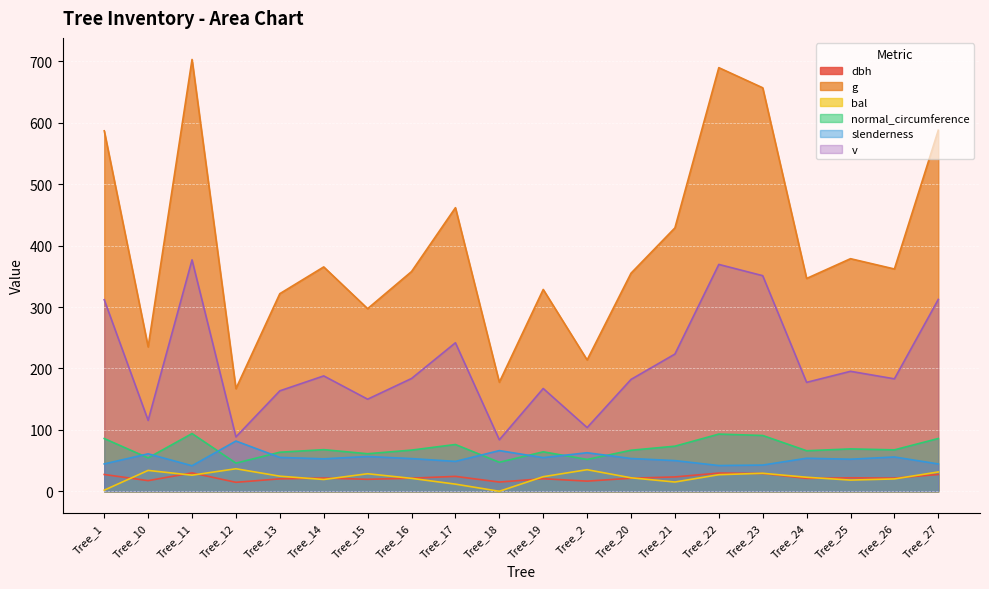

Reading left to right, what are all the values shown in this chart?

dbh: Tree_1=27.3	Tree_10=17.3	Tree_11=29.9	Tree_12=14.6	Tree_13=20.2	Tree_14=21.6	Tree_15=19.5	Tree_16=21.3	Tree_17=24.2	Tree_18=15.0	Tree_19=20.4	Tree_2=16.5	Tree_20=21.3	Tree_21=23.4	Tree_22=29.6	Tree_23=28.9	Tree_24=21.0	Tree_25=22.0	Tree_26=21.5	Tree_27=27.4
g: Tree_1=587.0	Tree_10=235.1	Tree_11=703.1	Tree_12=167.1	Tree_13=321.8	Tree_14=365.3	Tree_15=297.4	Tree_16=357.8	Tree_17=461.8	Tree_18=177.5	Tree_19=328.6	Tree_2=213.8	Tree_20=355.1	Tree_21=428.9	Tree_22=689.8	Tree_23=657.0	Tree_24=346.5	Tree_25=378.7	Tree_26=362.0	Tree_27=587.9
bal: Tree_1=1.8	Tree_10=34.0	Tree_11=26.2	Tree_12=36.7	Tree_13=24.6	Tree_14=19.2	Tree_15=28.6	Tree_16=21.0	Tree_17=11.6	Tree_18=0.0	Tree_19=23.7	Tree_2=35.1	Tree_20=21.9	Tree_21=15.1	Tree_22=27.0	Tree_23=29.3	Tree_24=22.8	Tree_25=18.2	Tree_26=20.1	Tree_27=31.4
normal_circumference: Tree_1=85.9	Tree_10=54.4	Tree_11=94.0	Tree_12=45.8	Tree_13=63.6	Tree_14=67.8	Tree_15=61.1	Tree_16=67.0	Tree_17=76.2	Tree_18=47.2	Tree_19=64.3	Tree_2=51.8	Tree_20=66.8	Tree_21=73.4	Tree_22=93.1	Tree_23=90.9	Tree_24=66.0	Tree_25=69.0	Tree_26=67.4	Tree_27=86.0
slenderness: Tree_1=44.5	Tree_10=61.0	Tree_11=41.6	Tree_12=81.8	Tree_13=55.1	Tree_14=52.8	Tree_15=56.6	Tree_16=53.2	Tree_17=48.6	Tree_18=66.2	Tree_19=54.8	Tree_2=62.8	Tree_20=53.4	Tree_21=50.0	Tree_22=41.9	Tree_23=42.7	Tree_24=53.8	Tree_25=52.2	Tree_26=55.9	Tree_27=44.5
v: Tree_1=311.9	Tree_10=115.4	Tree_11=376.8	Tree_12=88.5	Tree_13=163.6	Tree_14=187.9	Tree_15=150.0	Tree_16=183.6	Tree_17=241.8	Tree_18=83.8	Tree_19=167.4	Tree_2=103.7	Tree_20=182.1	Tree_21=223.4	Tree_22=369.4	Tree_23=351.1	Tree_24=177.4	Tree_25=195.3	Tree_26=183.1	Tree_27=312.4